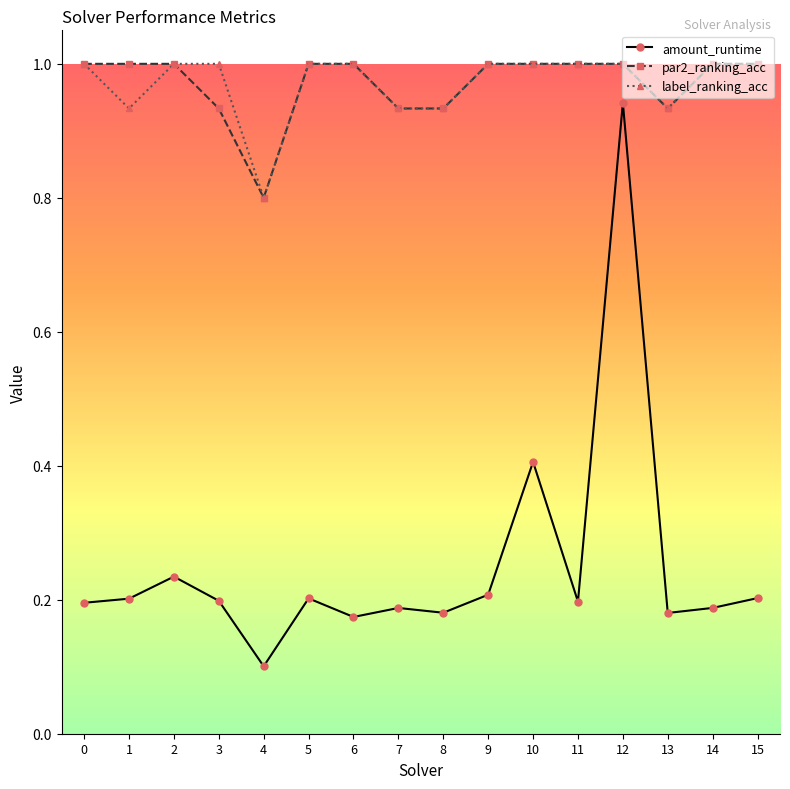

Which series has the widest spread of values?

amount_runtime